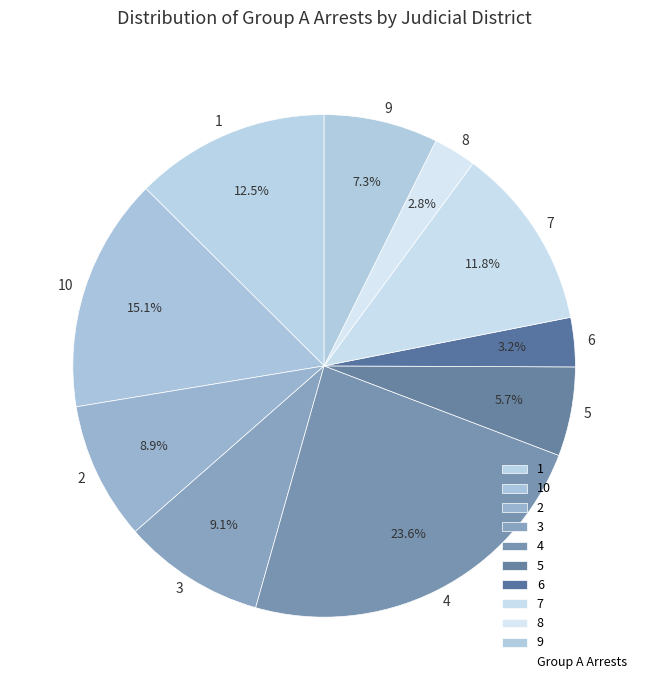

What is the largest slice in the pie chart?

4